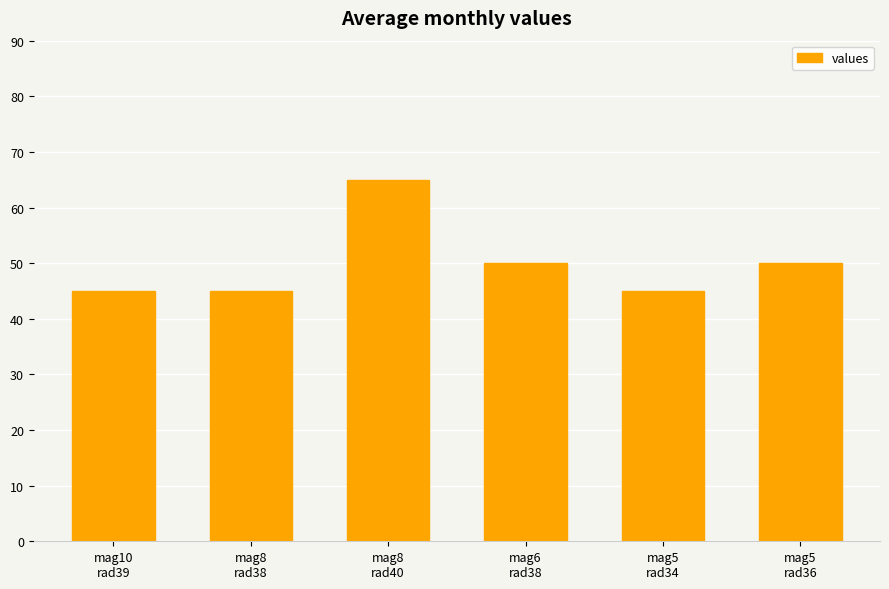

What is the minimum value shown in the chart?

45